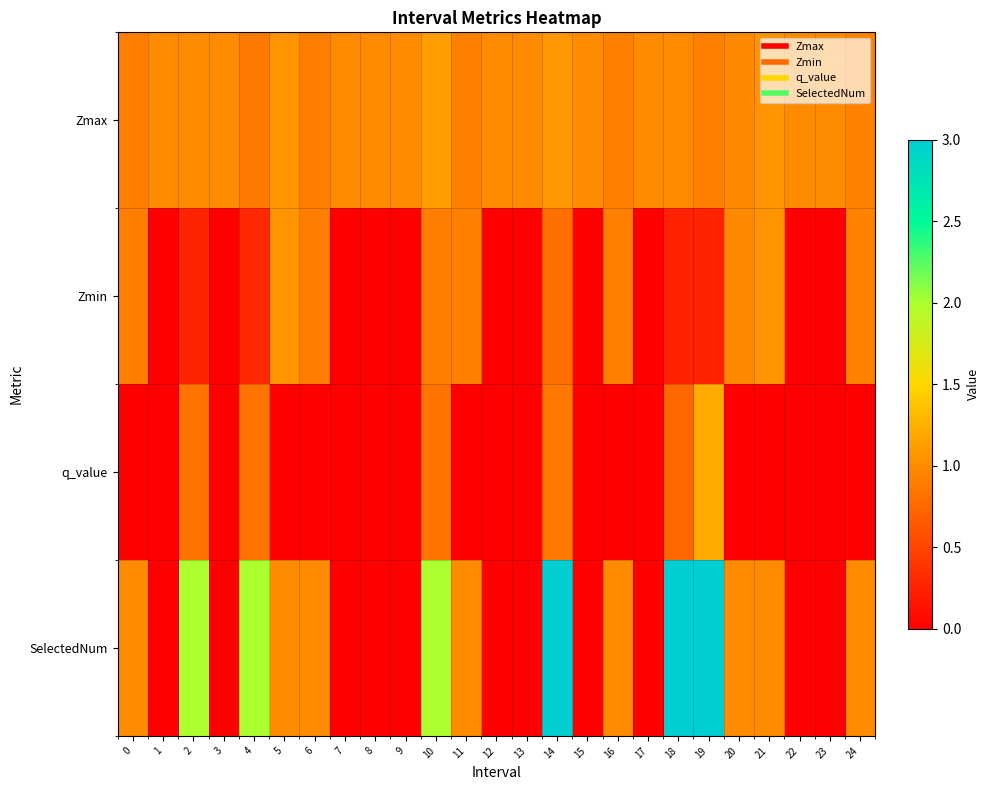

Which category has the lowest value across all series?

1